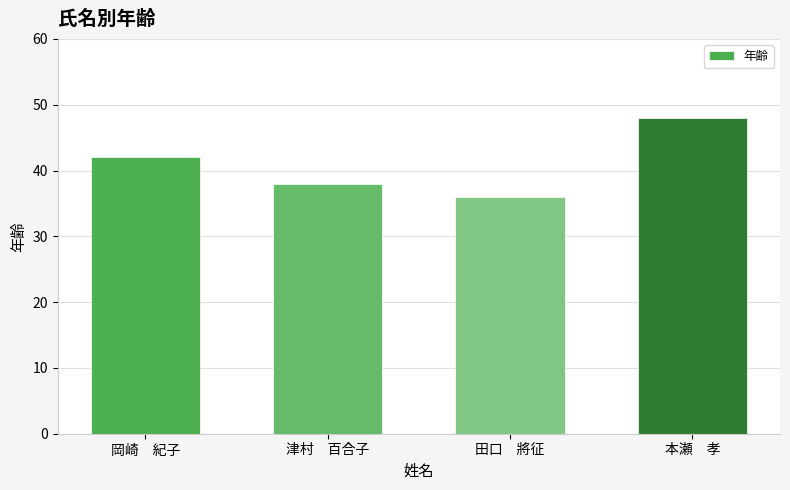

What is the greatest value displayed?

48